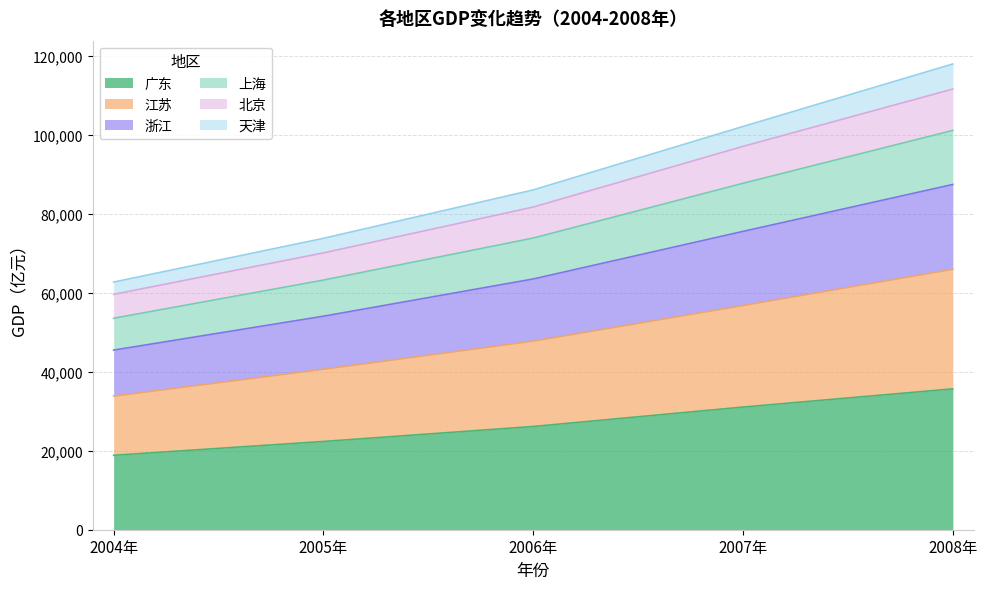

Does the chart display data point markers on the line(s)?

No